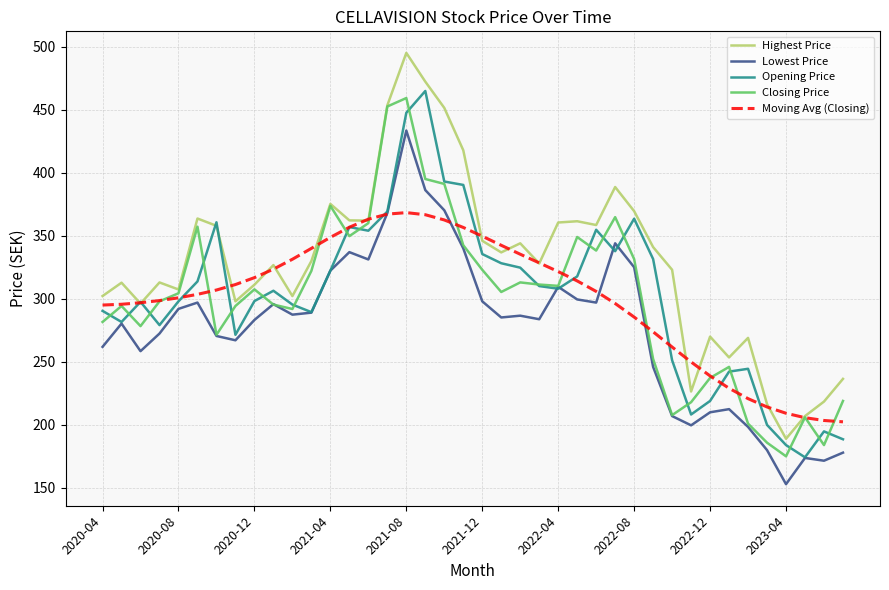

What is the highest value of the Moving Avg (Closing) series?

368.3